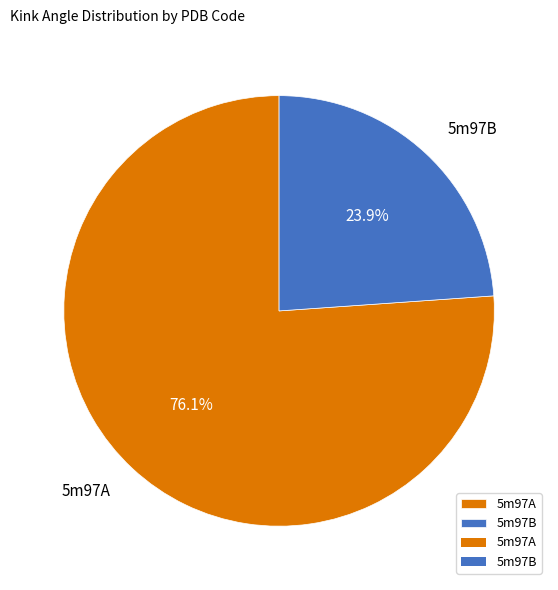

Which has a higher value, 5m97B or 5m97A?

5m97A